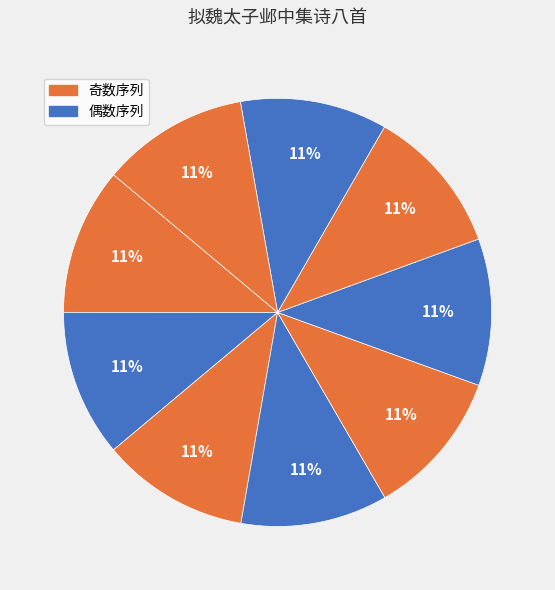

How many segments does this pie chart have?

9